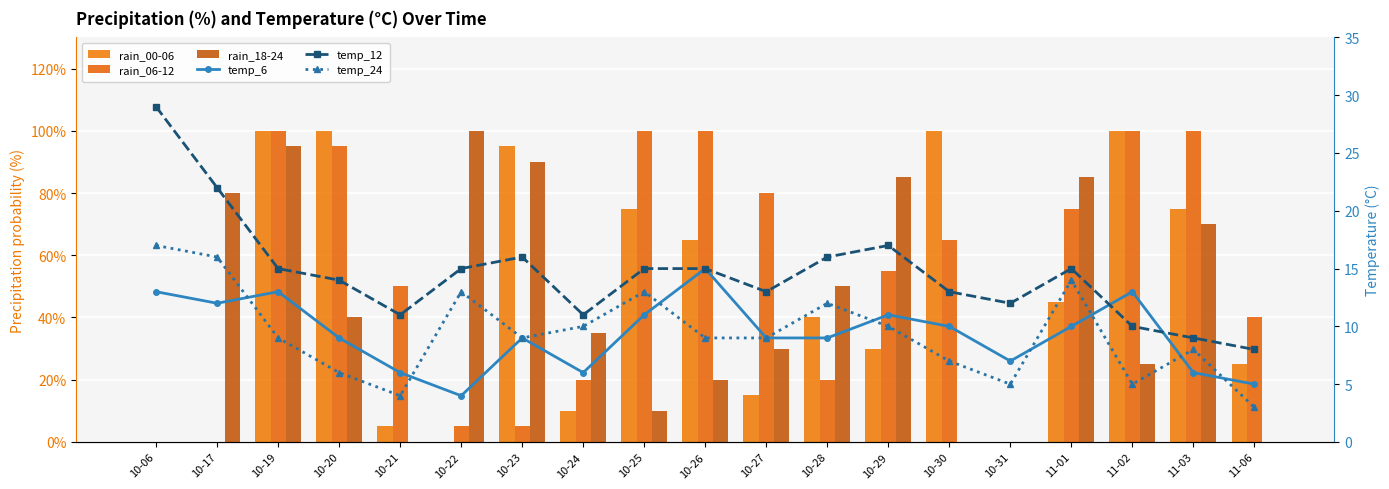

At which category does the chart reach its peak across all series?

10-19